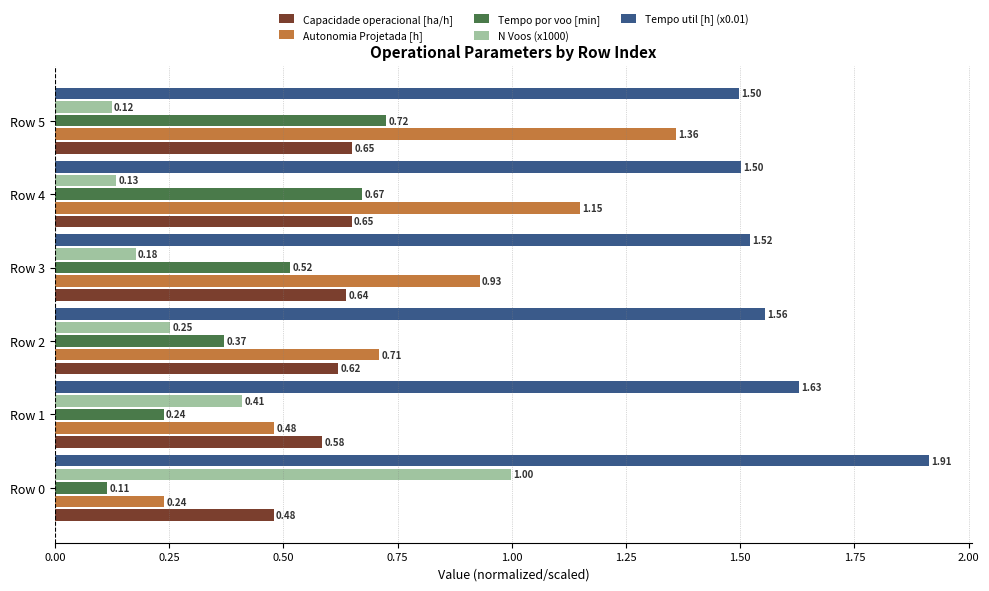

What is the total value across all series at Row 4?

4.1